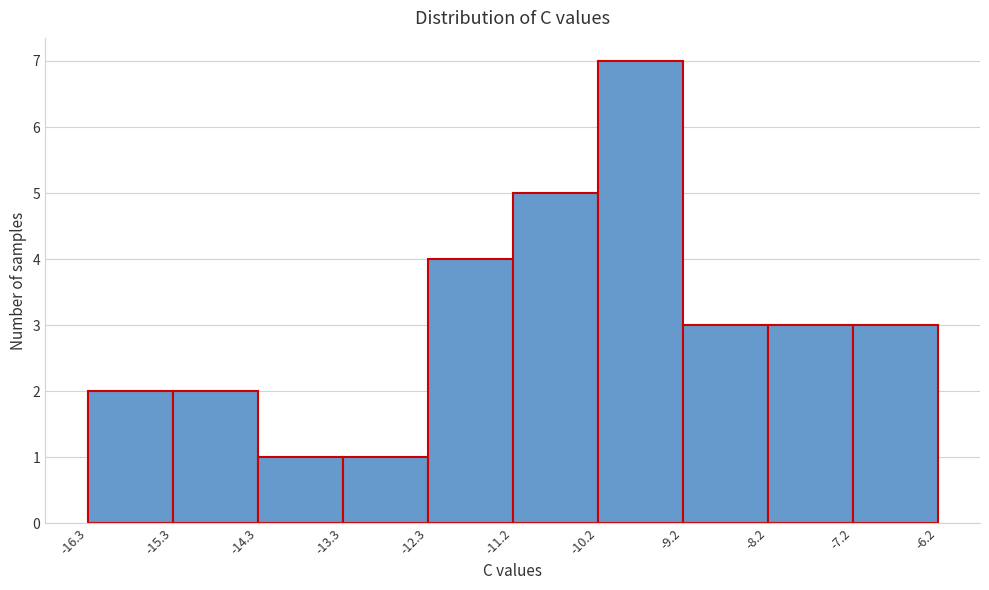

Reading left to right, list every bar in this chart as the range it spans on the x-axis followed by its height. The values are not printed on the chart, so give them approximately, as read against the axis.

-16.3 to -15.3: 2
-15.3 to -14.3: 2
-14.3 to -13.3: 1
-13.3 to -12.3: 1
-12.3 to -11.2: 4
-11.2 to -10.2: 5
-10.2 to -9.2: 7
-9.2 to -8.2: 3
-8.2 to -7.2: 3
-7.2 to -6.2: 3